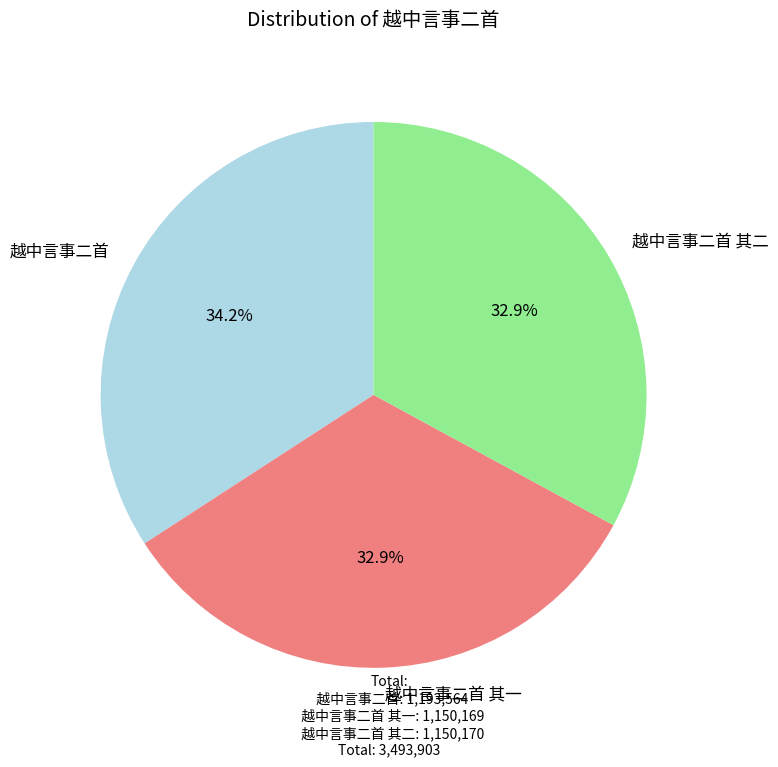

What percentage is the 越中言事二首 其二 slice, to the nearest percent?

33%